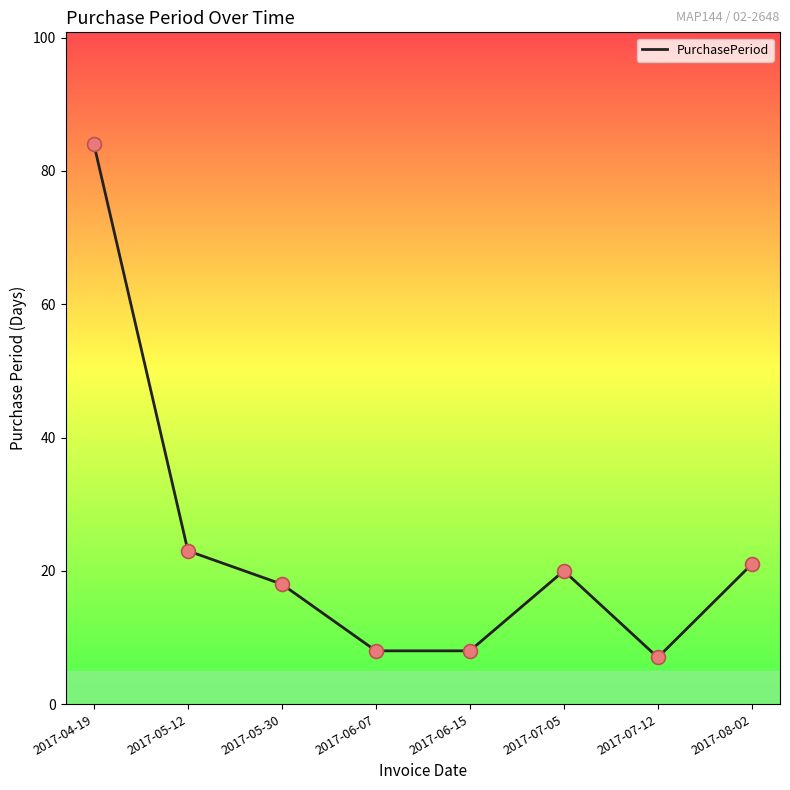

Which has a higher value, 2017-08-02 or 2017-07-05?

2017-08-02